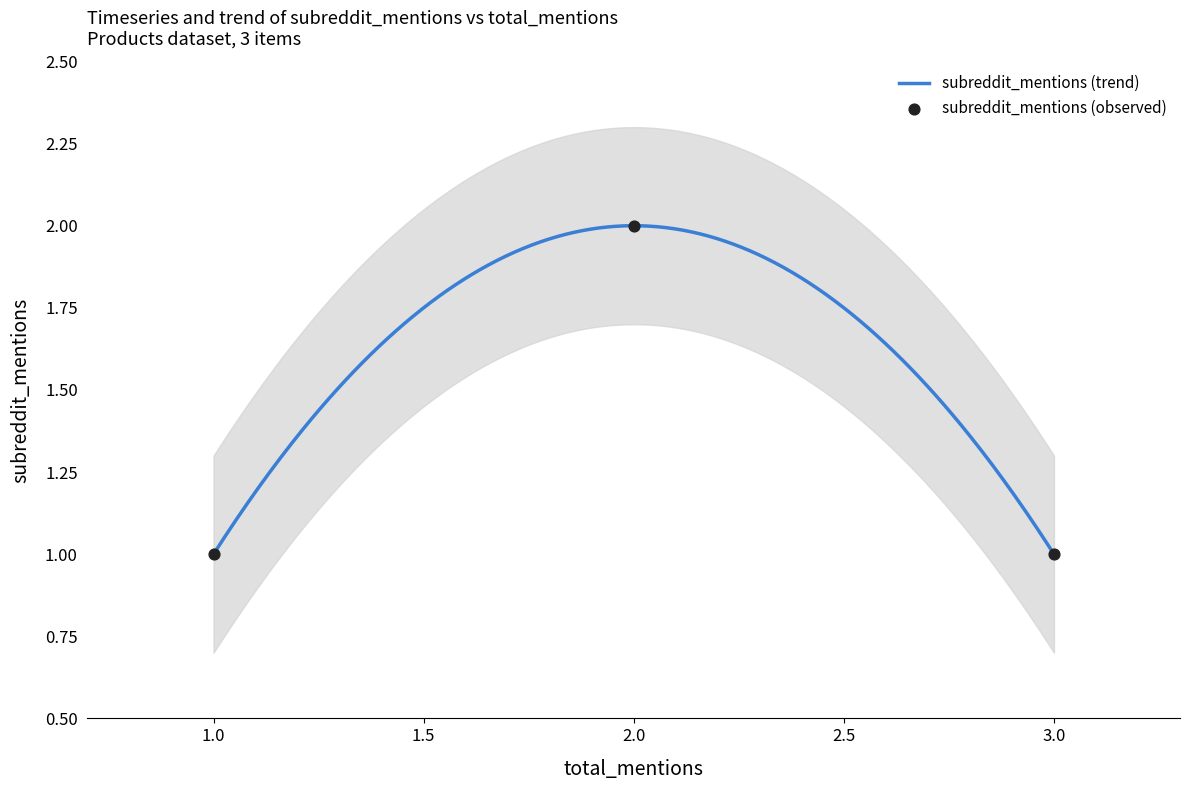

What is the change in value from 2 to 3?

-1